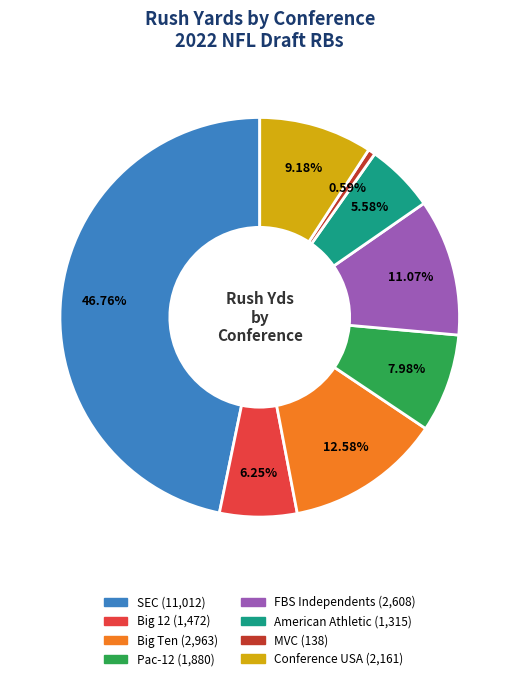

The Conference USA slice represents 1% of the pie. True or false?

False